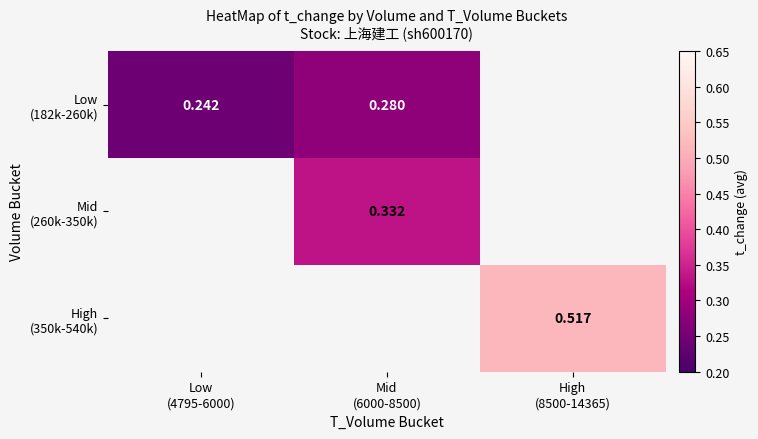

Between Low
(4795-6000) and High
(8500-14365), which is larger?

High
(8500-14365)